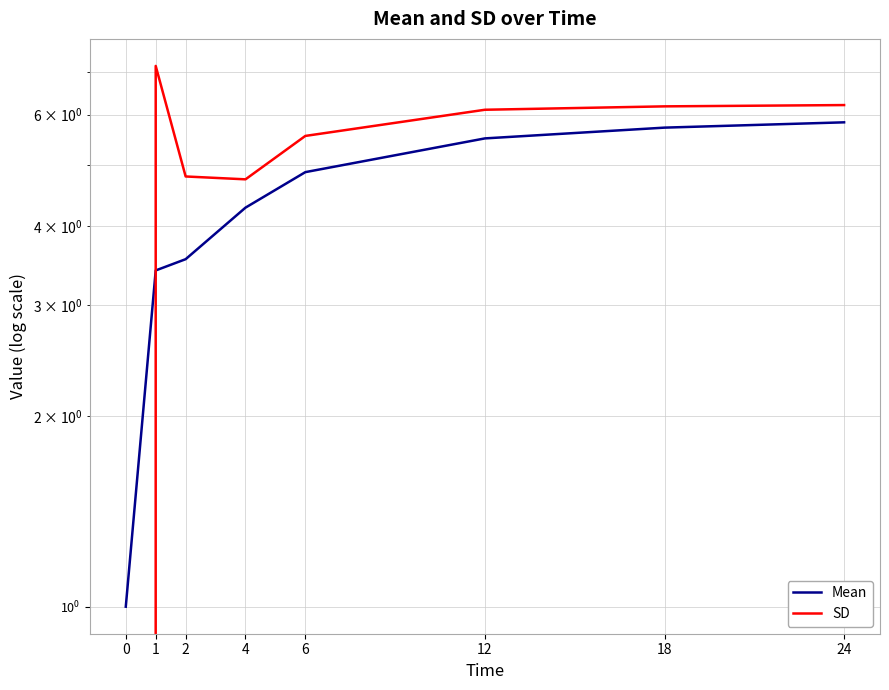

Reading right to left, transcribe all the data shown in this chart.

Mean: 5.8	5.7	5.5	4.9	4.3	3.5	3.4	1.0
SD: 6.2	6.2	6.1	5.6	4.7	4.8	7.2	0.0